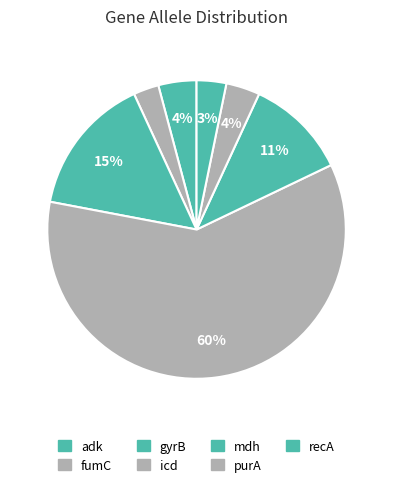

What percentage do adk and fumC together represent?

6.9%